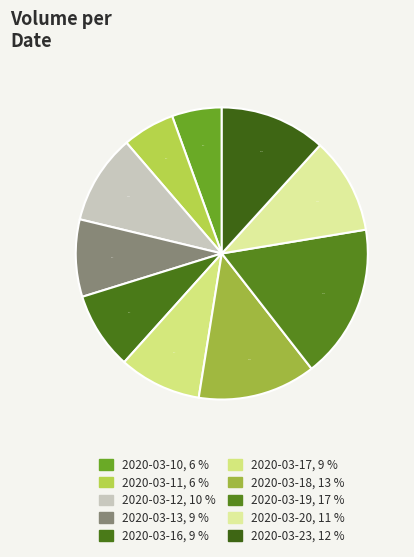

To the nearest percent, what percentage of the pie is 2020-03-11?

6%